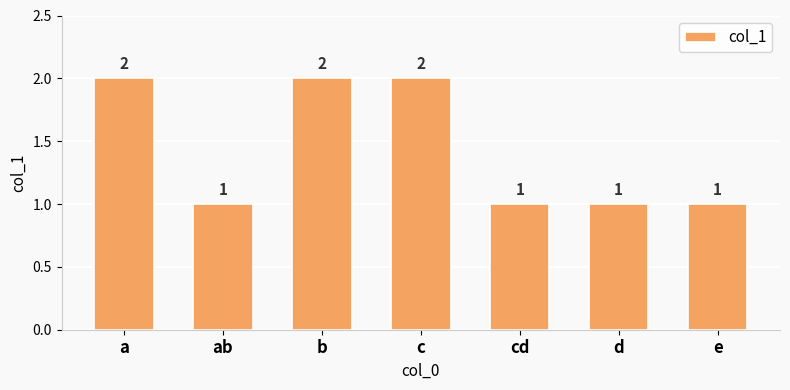

Count the values in the range 1 to 2.

7